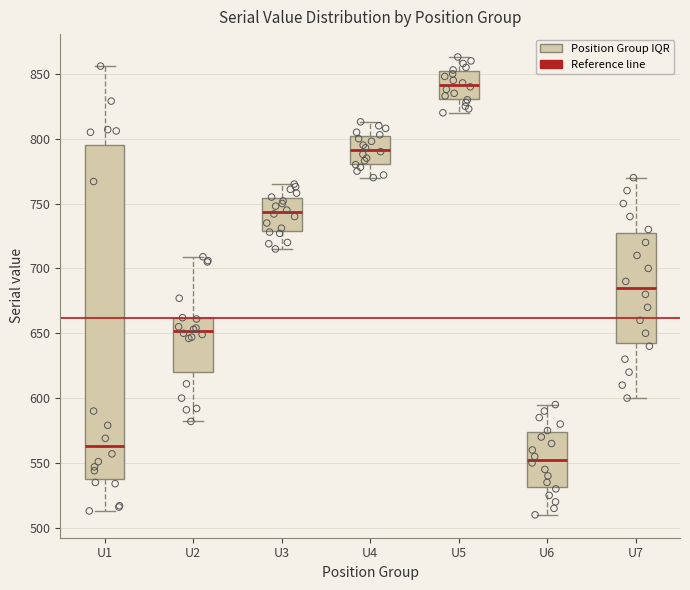

Reading left to right, transcribe this box plot: for each box, give where its median line is, the range the box spans, and where its two whiskers end, as read against the y-axis. The values are not printed on the chart, so give them approximately, as read against the axis.

U1: median 565, box 535 to 795, whiskers 515 to 855
U2: median 650, box 620 to 660, whiskers 580 to 710
U3: median 745, box 730 to 755, whiskers 715 to 765
U4: median 790, box 780 to 800, whiskers 770 to 815
U5: median 840, box 830 to 850, whiskers 820 to 865
U6: median 555, box 530 to 575, whiskers 510 to 595
U7: median 685, box 645 to 730, whiskers 600 to 770